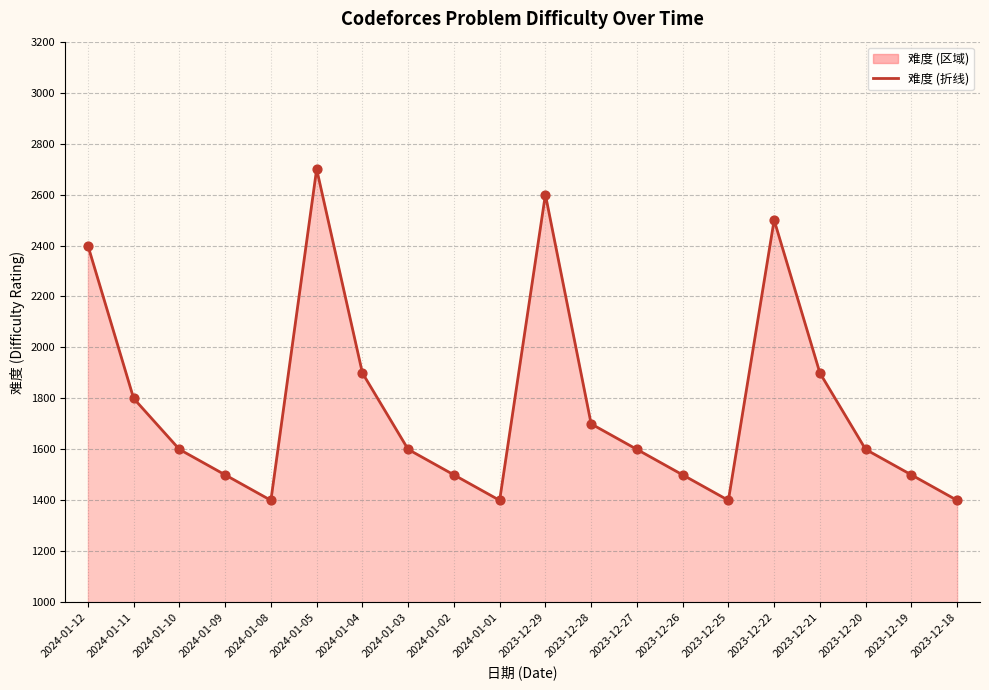

Approximately how many times larger is the value at 2023-12-25 compared to 2023-12-26?

0.9